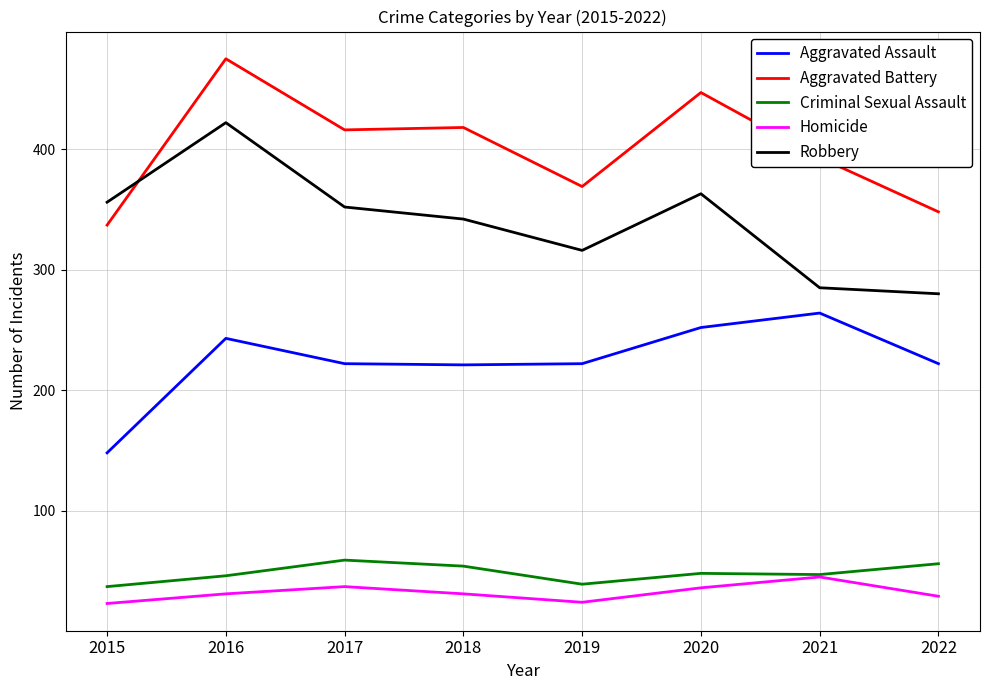

The Aggravated Battery series shows 627 at 2018. True or false?

False